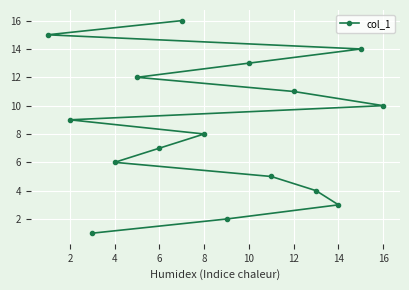

How many data points are less than 9?

8